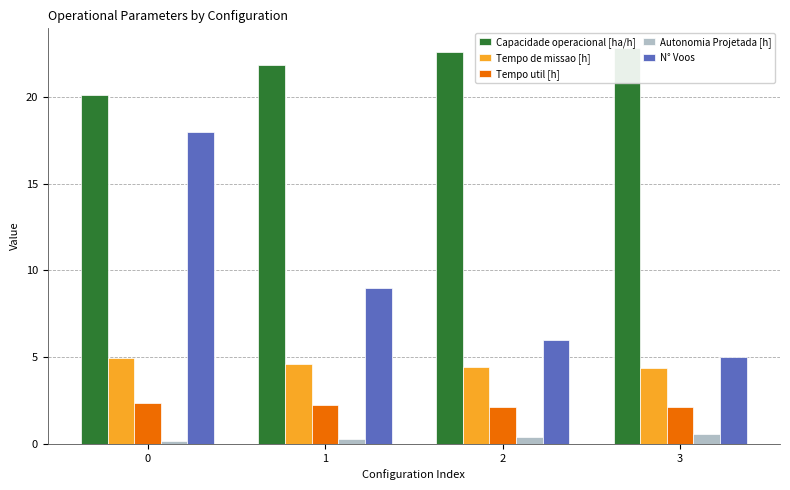

Which series has the largest total across all categories?

Capacidade operacional [ha/h]